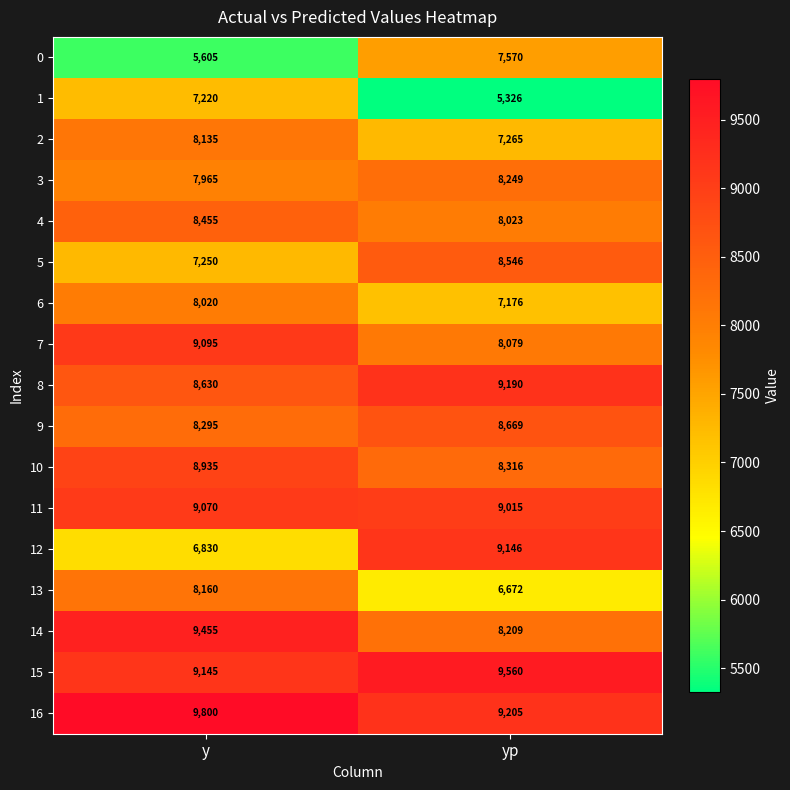

Rank the series at yp from lowest to highest value.

1, 13, 6, 2, 0, 4, 7, 14, 3, 10, 5, 9, 11, 12, 8, 16, 15